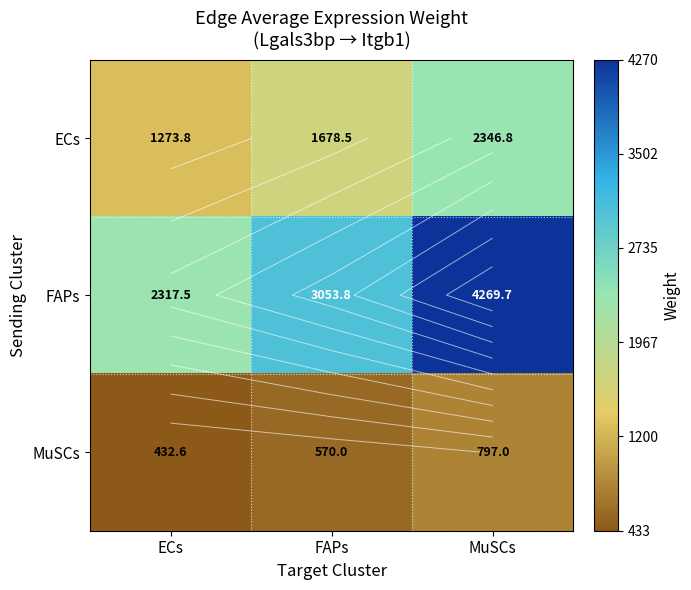

At how many categories does at least one series exceed 4130?

1